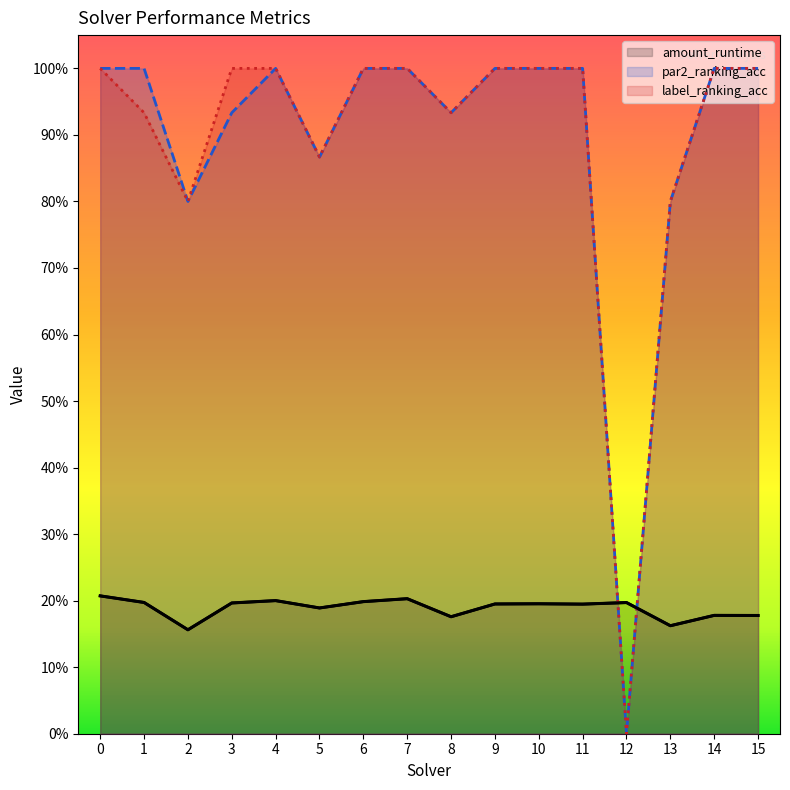

Which series ends up on top after the final intersection of amount_runtime and par2_ranking_acc?

par2_ranking_acc